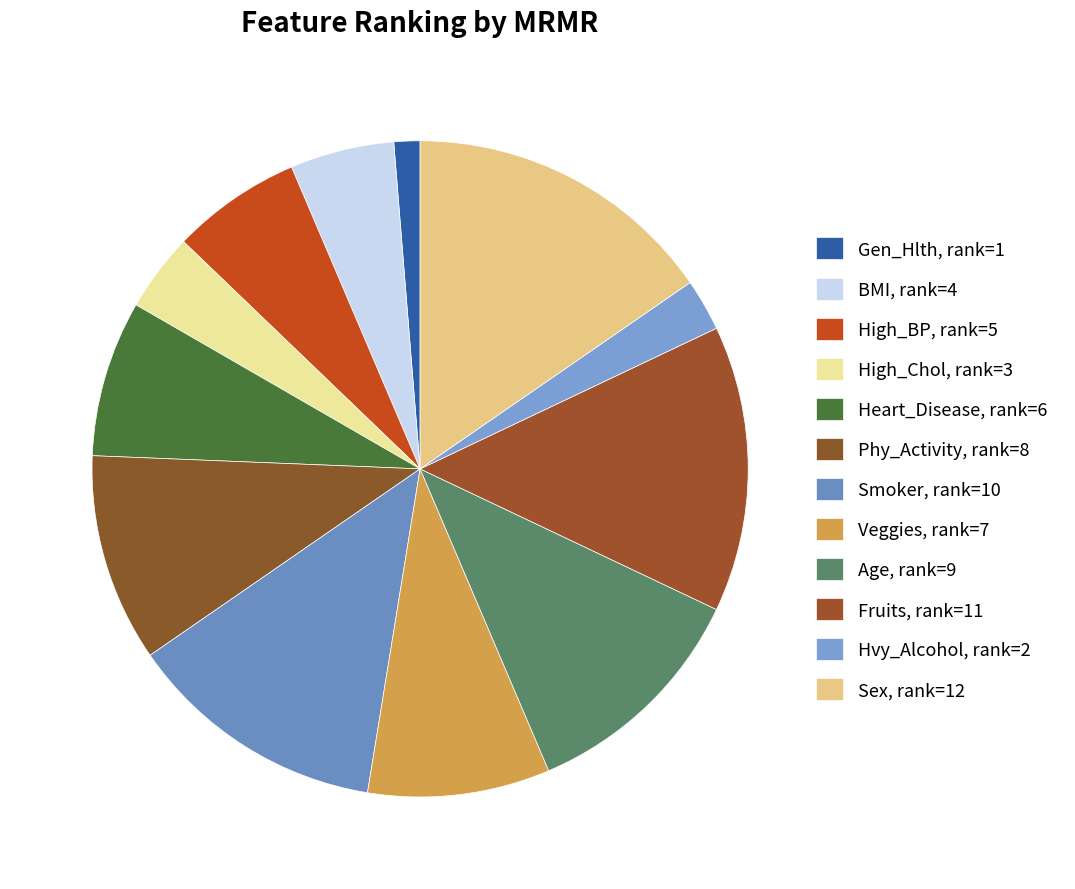

True or false: High_Chol accounts for 4% of the total.

True